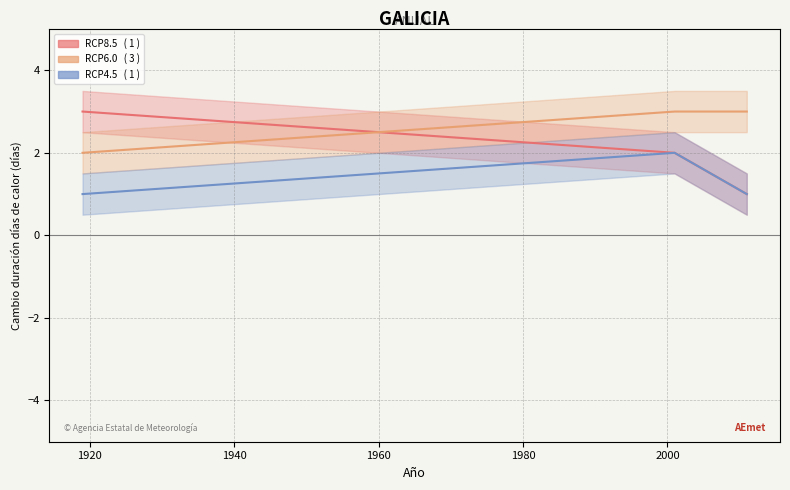

Between 12/1/1919 and 26/07/2011, which is larger?

12/1/1919